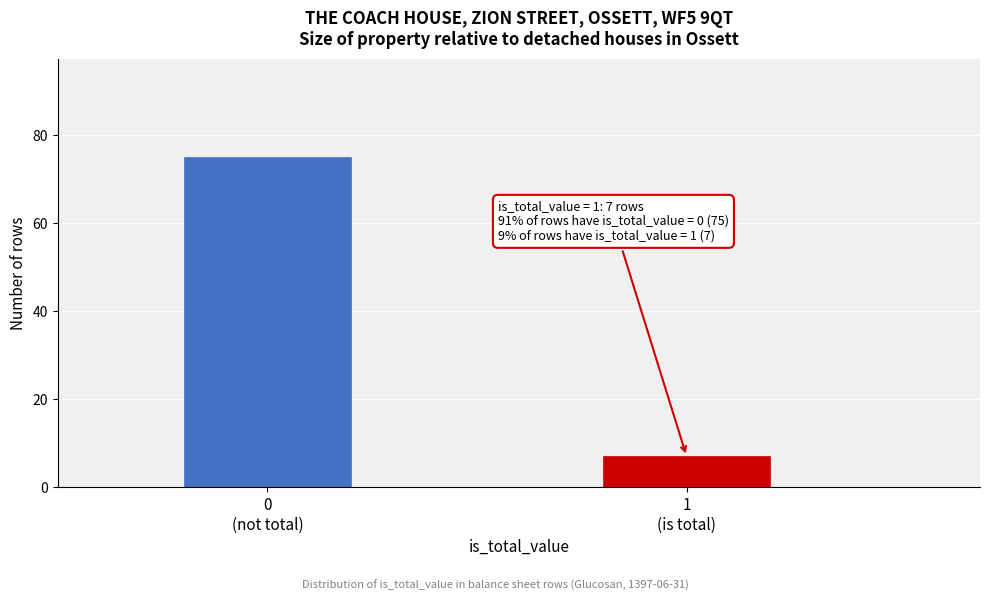

Reading right to left, extract all data points from this chart.

7	75